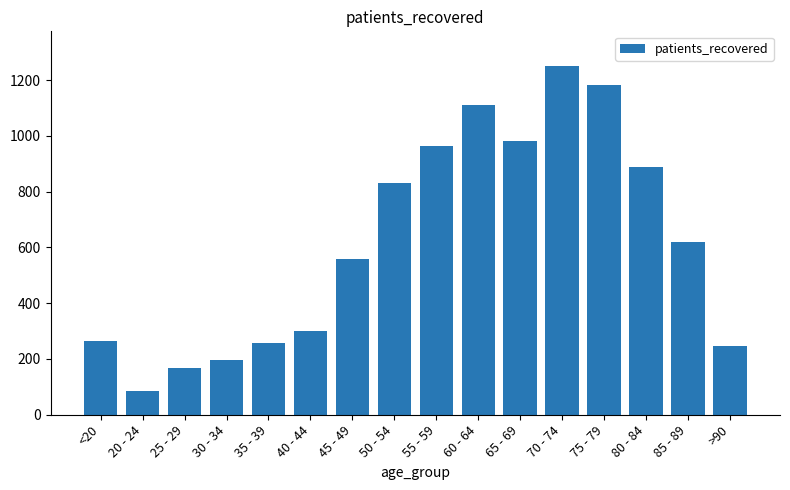

What is the difference between the maximum and second lowest values?

1081